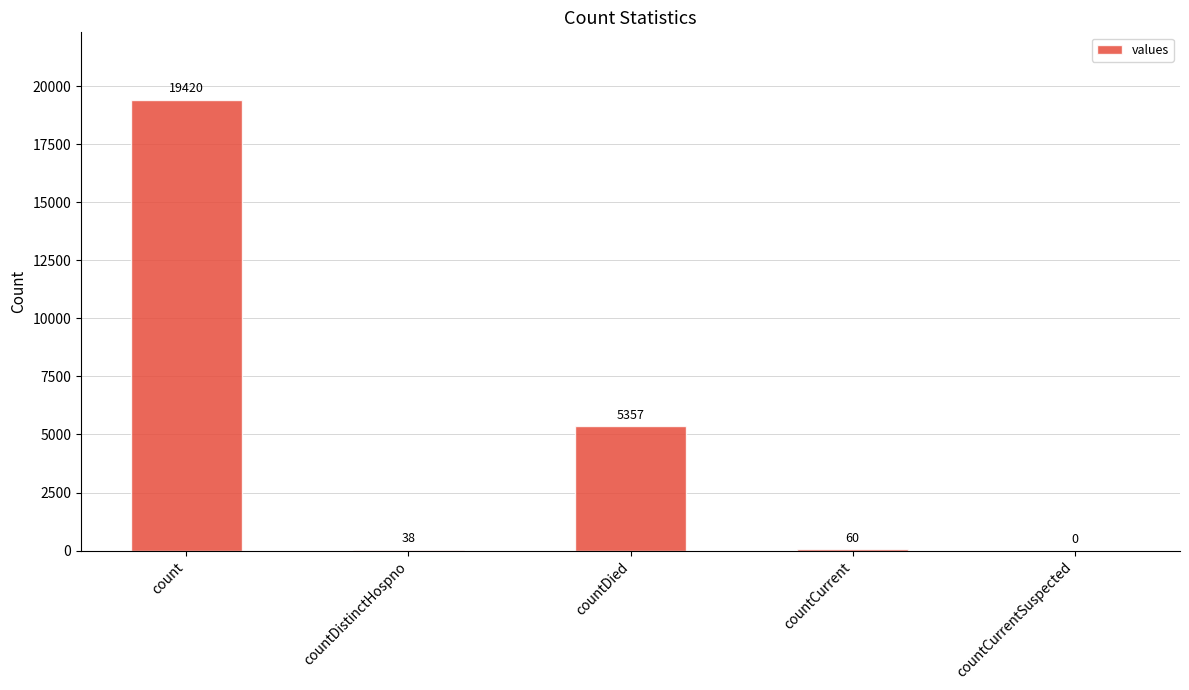

True or false: the data shows 5357 at countDied.

True